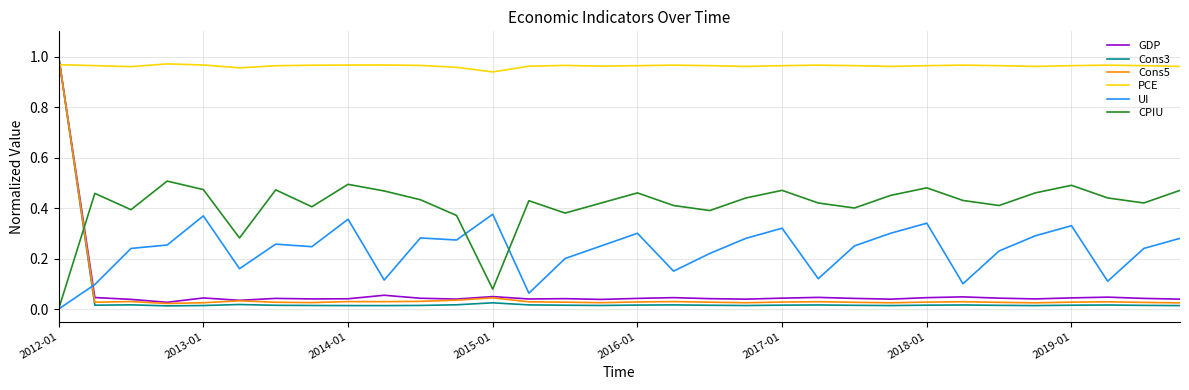

How many lines are shown in the chart?

6